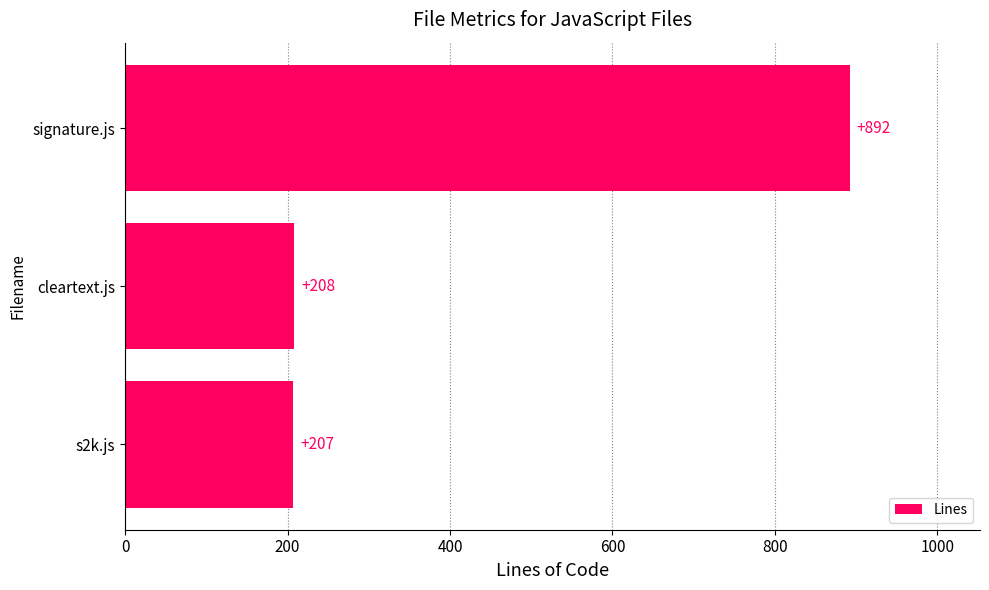

Reading bottom to top, extract all data points from this chart.

207	208	892